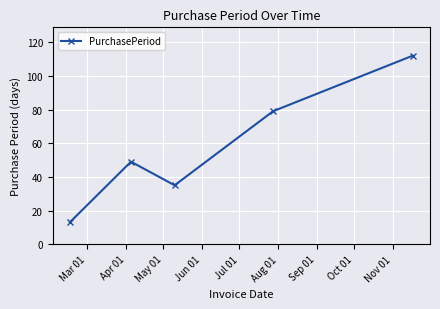

Reading left to right, list all the values displayed in this chart.

13	49	35	79	112